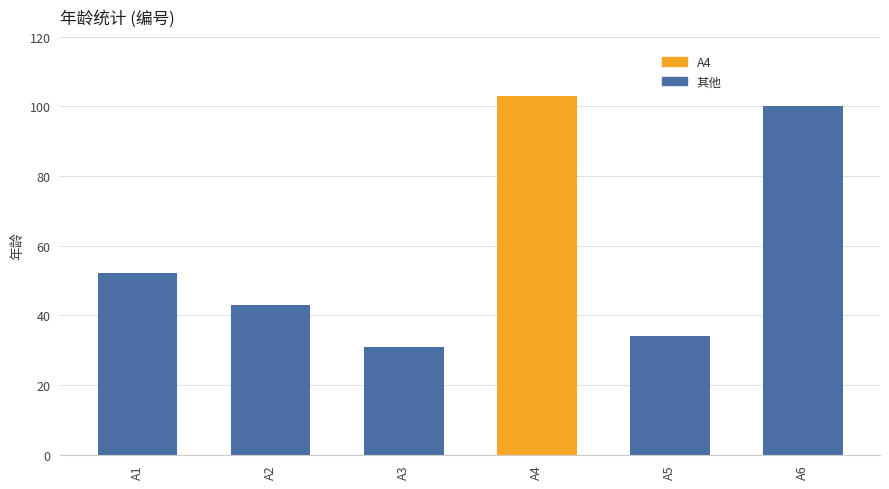

True or false: the data shows 44 at A4.

False